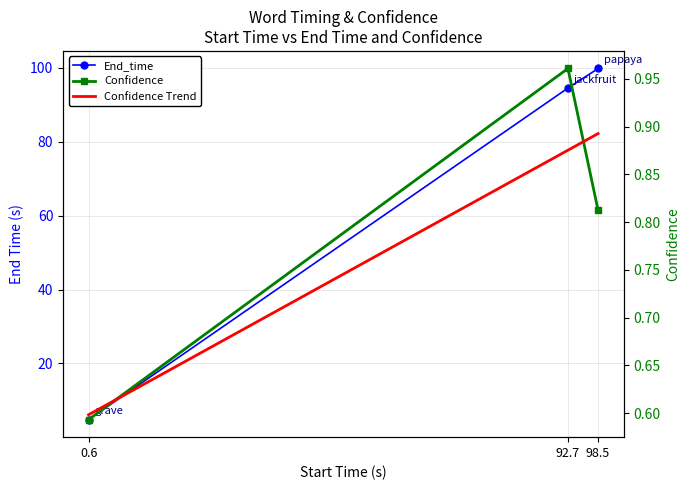

Where is End_time nearest to the value 52?

92.7